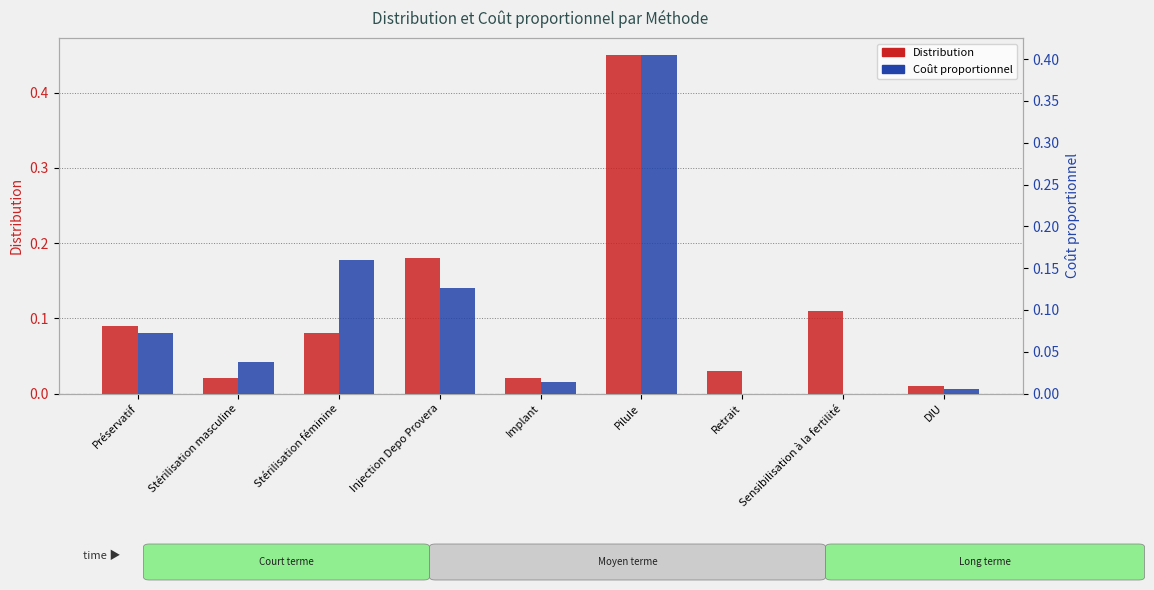

List the series in order of their overall mean, highest first.

Distribution, Coût proportionnel